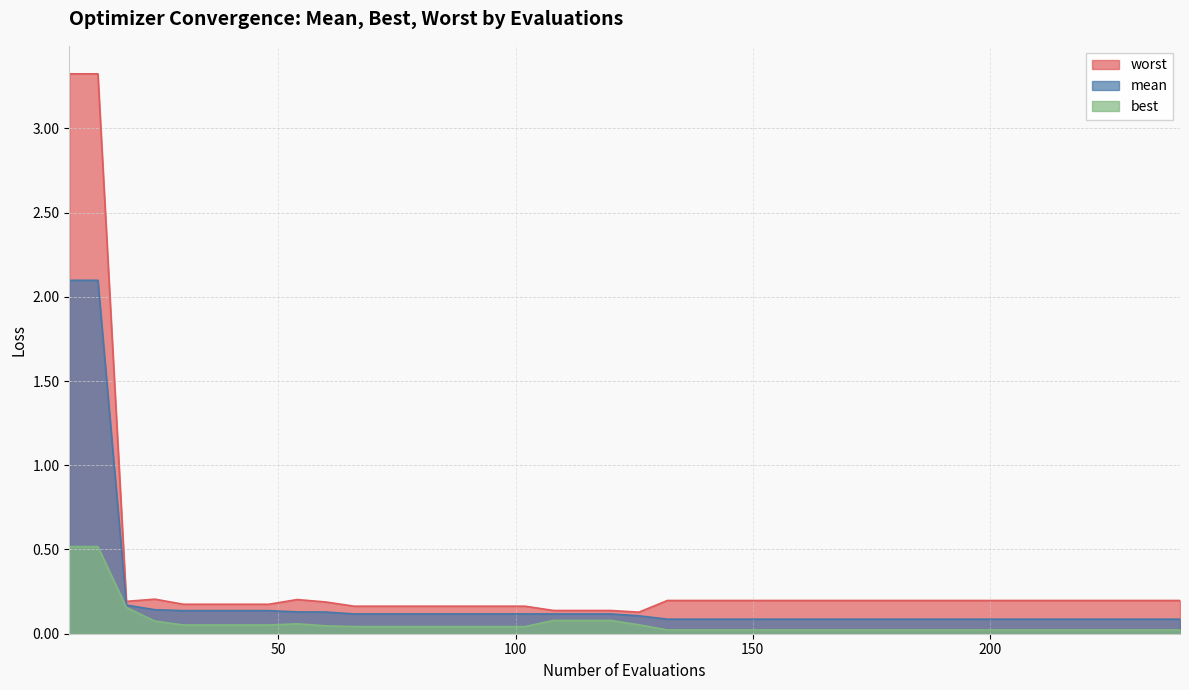

At which label is mean closest to 1?

18